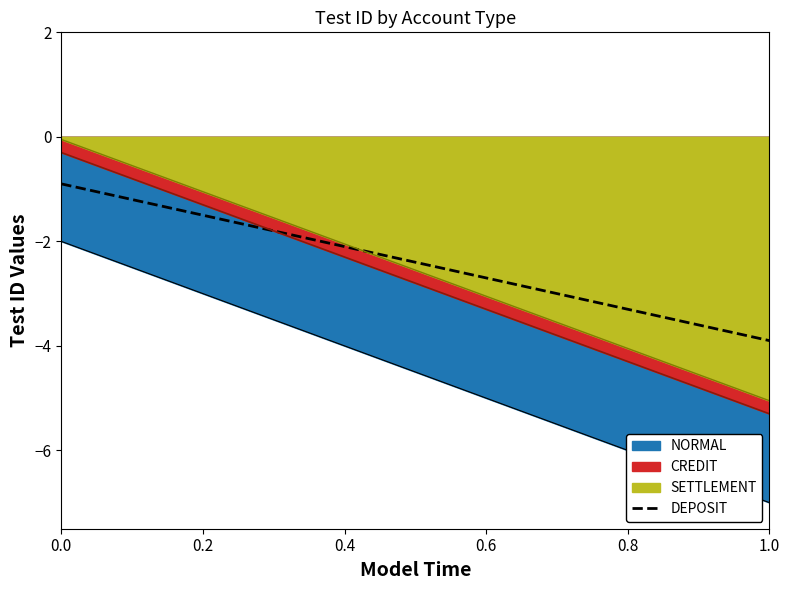

True or false: the data shows -0.9 at 0.2.

False